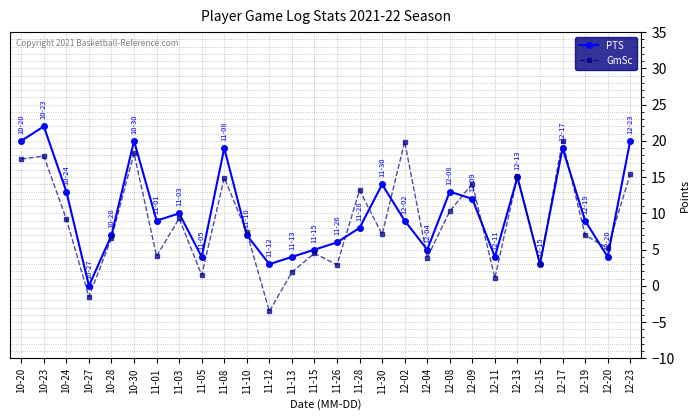

The value of PTS at 10-30 is 7.1. True or false?

False